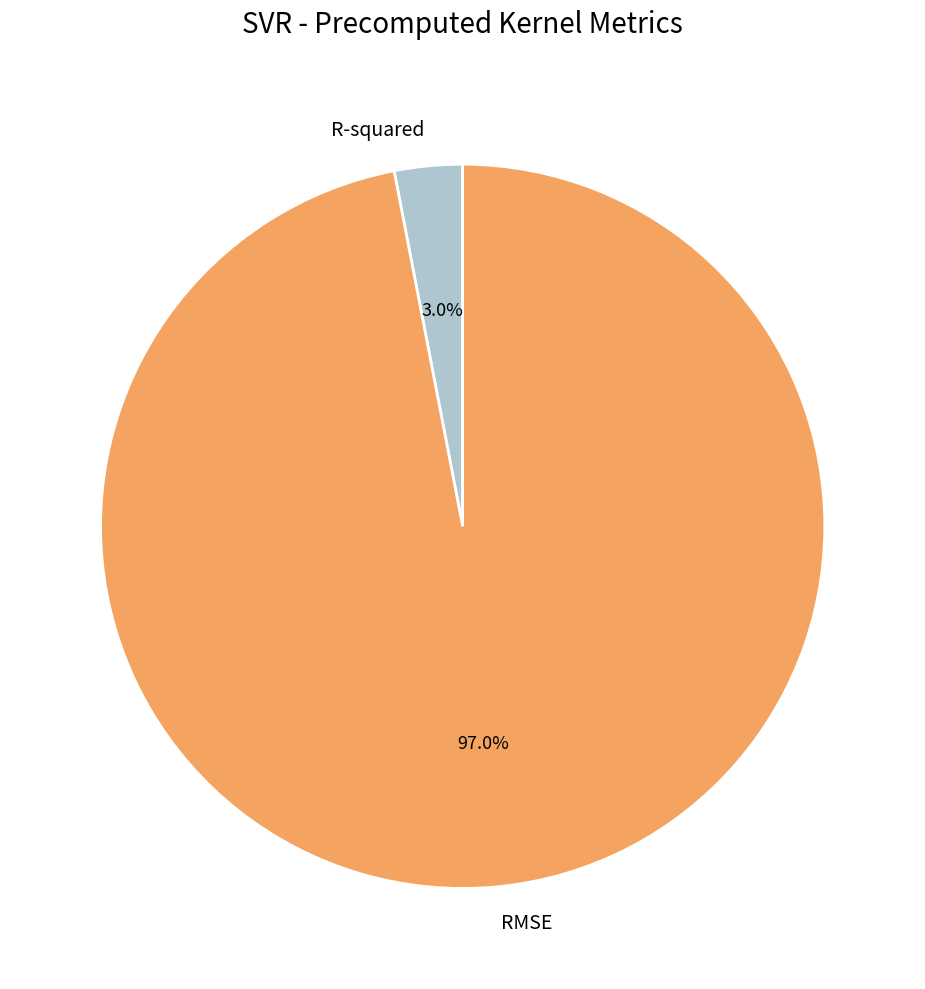

Which category has the biggest portion of the pie?

RMSE